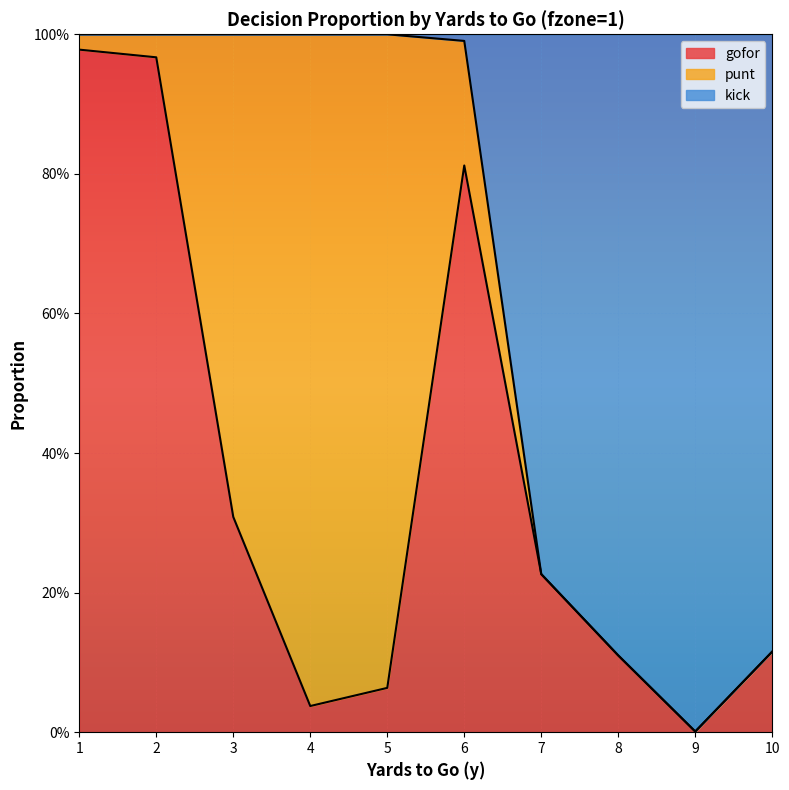

True or false: gofor has more than 2 points higher than both neighbors.

False